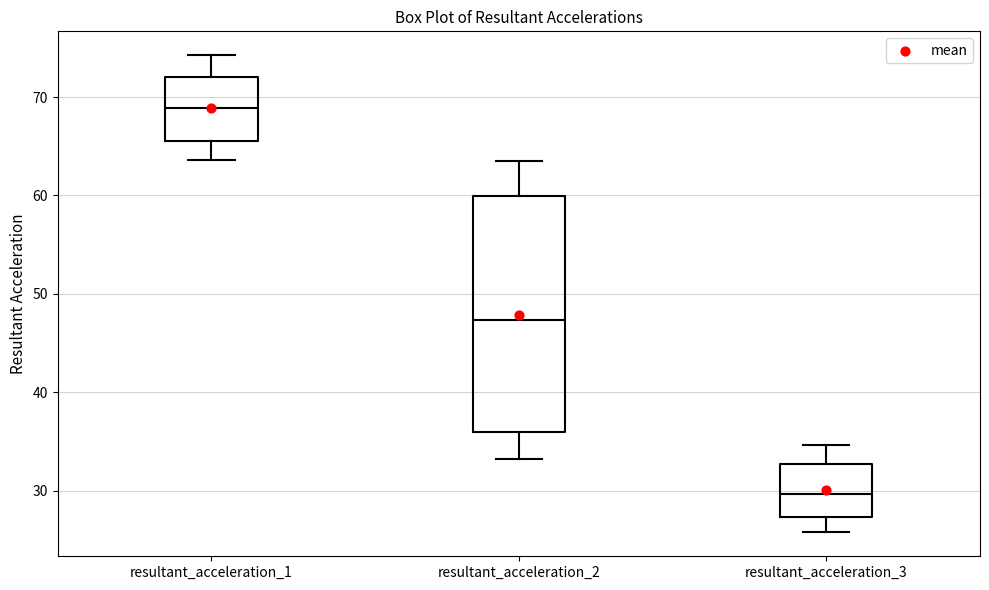

Comparing the boxes themselves (not the whiskers), which one is the tallest?

resultant_acceleration_2